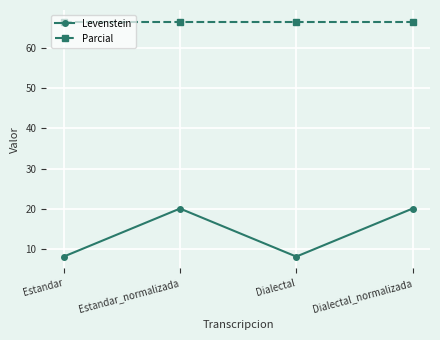

What is the average value of the Levenstein series?

14.0